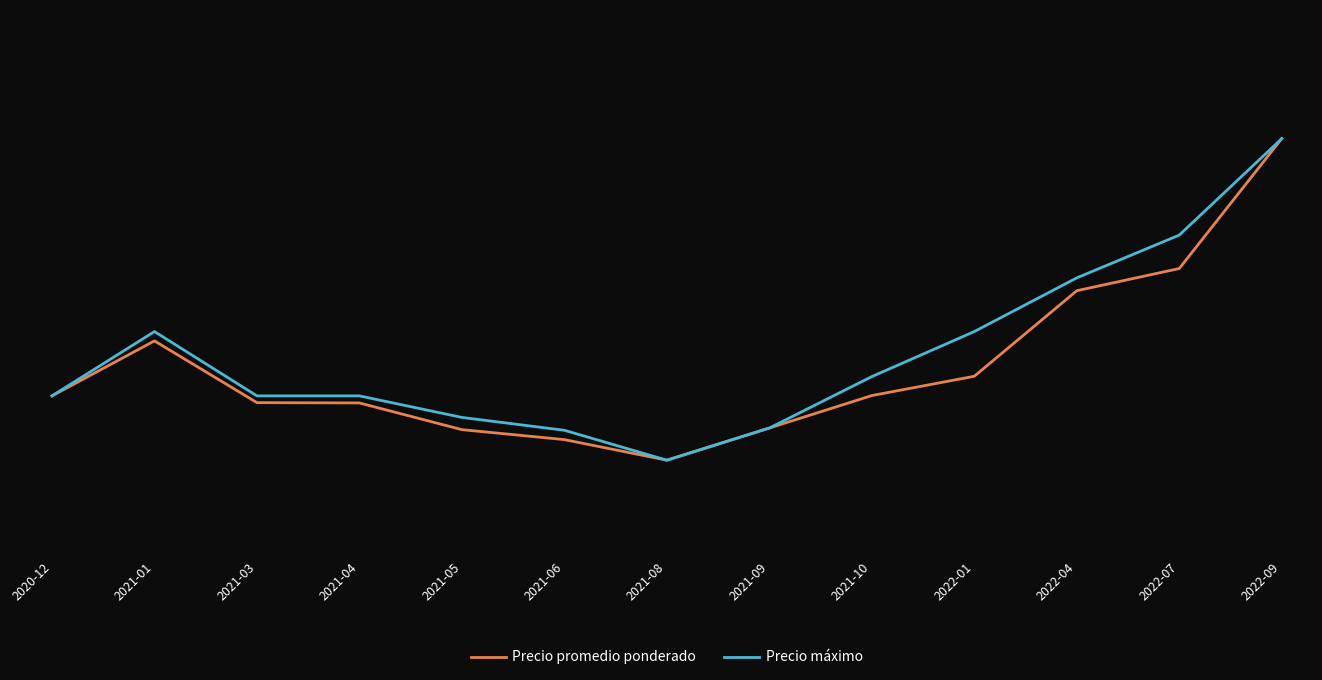

In Precio máximo, how many points are lower than both neighbors (excluding endpoints)?

1